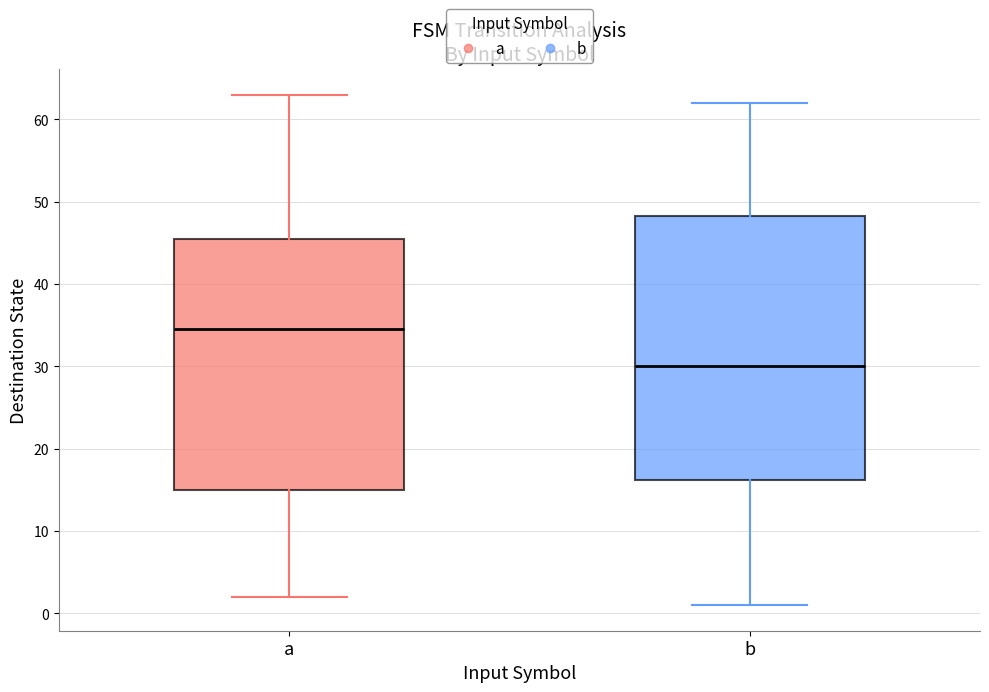

Which box is the tallest, from its lower edge to its upper edge?

b